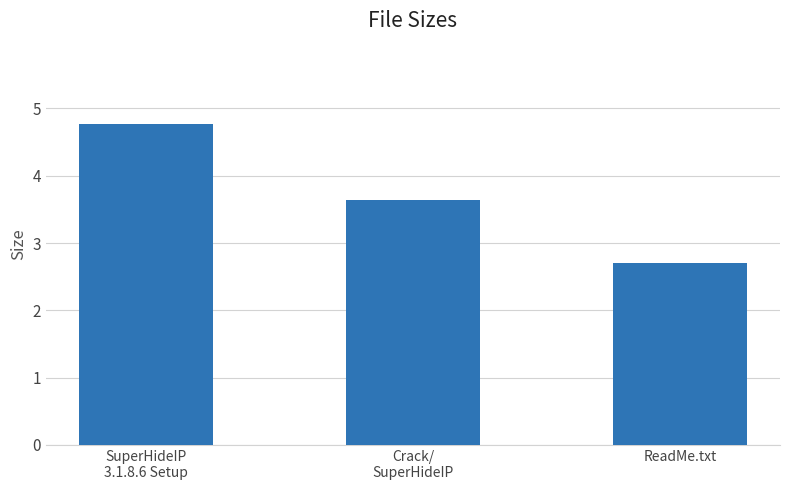

The value at ReadMe.txt is 2.7. True or false?

True